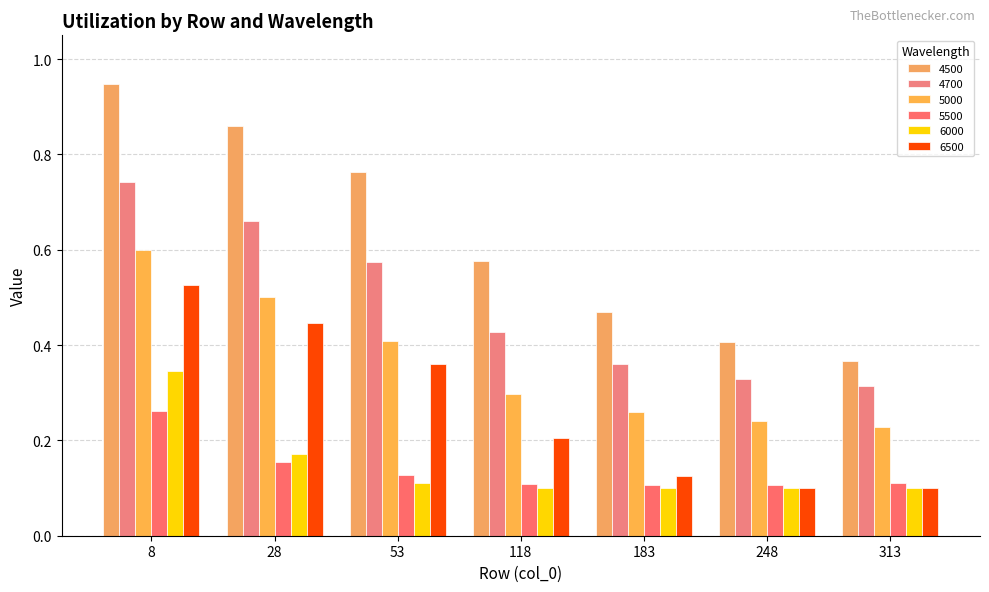

What is the sum of the 5000 values at 118 and 53?

0.7